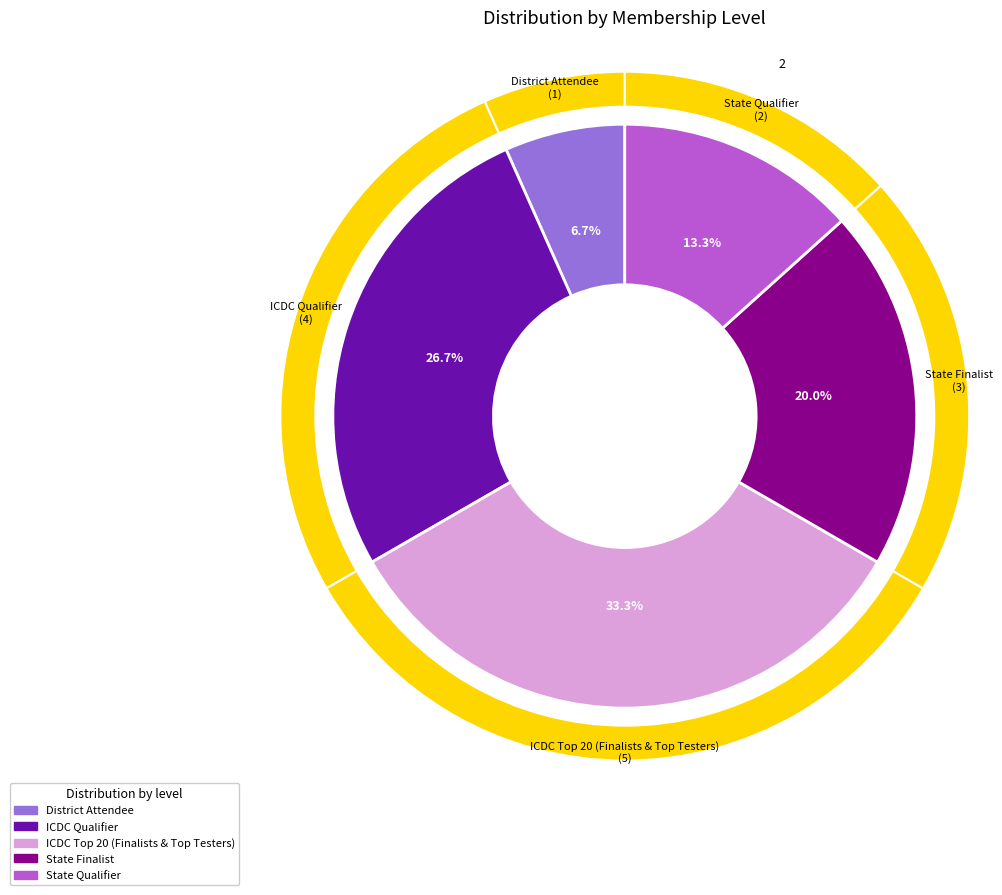

Which has a higher value, District Attendee or ICDC Qualifier?

ICDC Qualifier